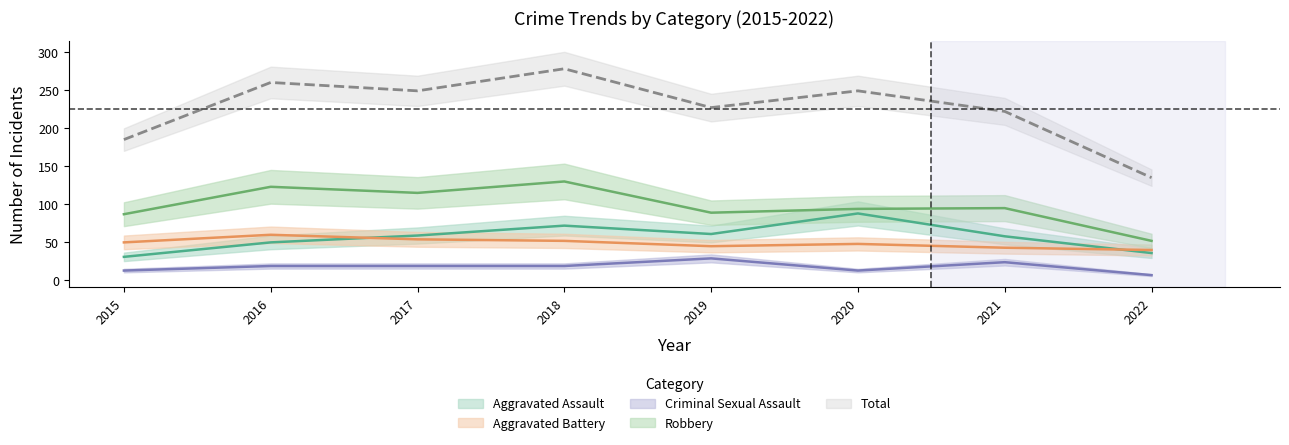

How many interior local peaks does the Total series have?

3